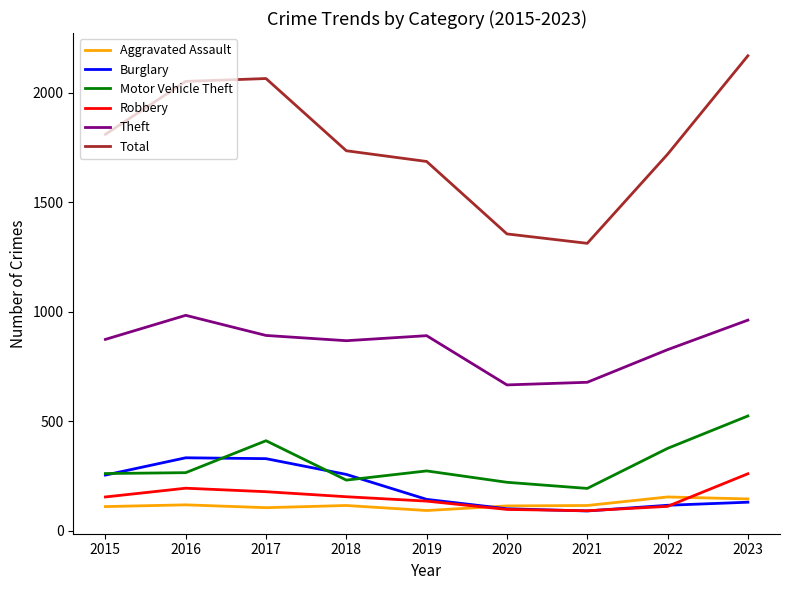

Count the number of data series in this chart.

6